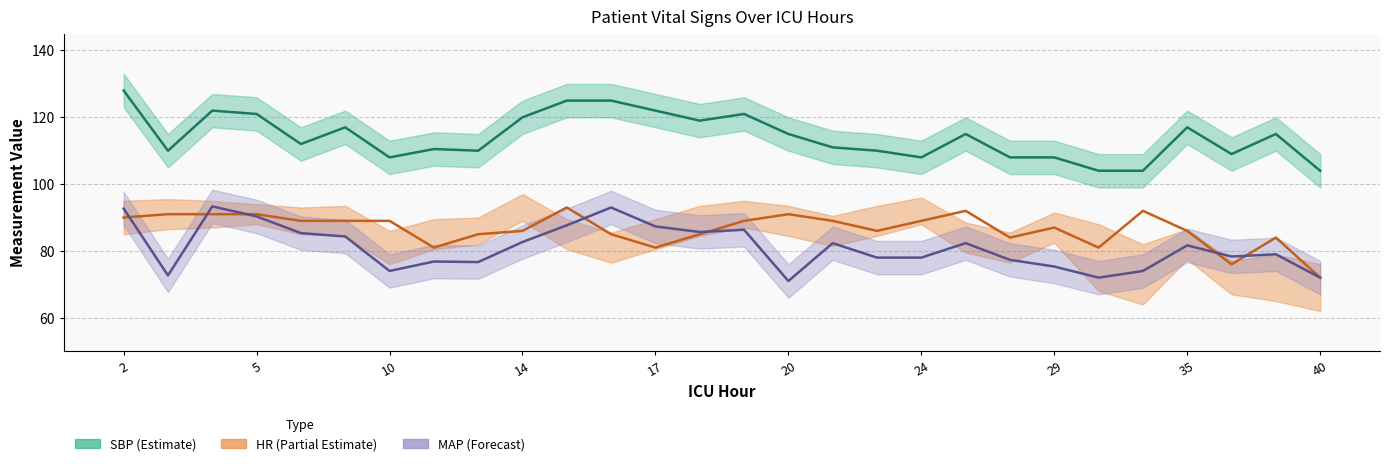

How many lines are shown in the chart?

3